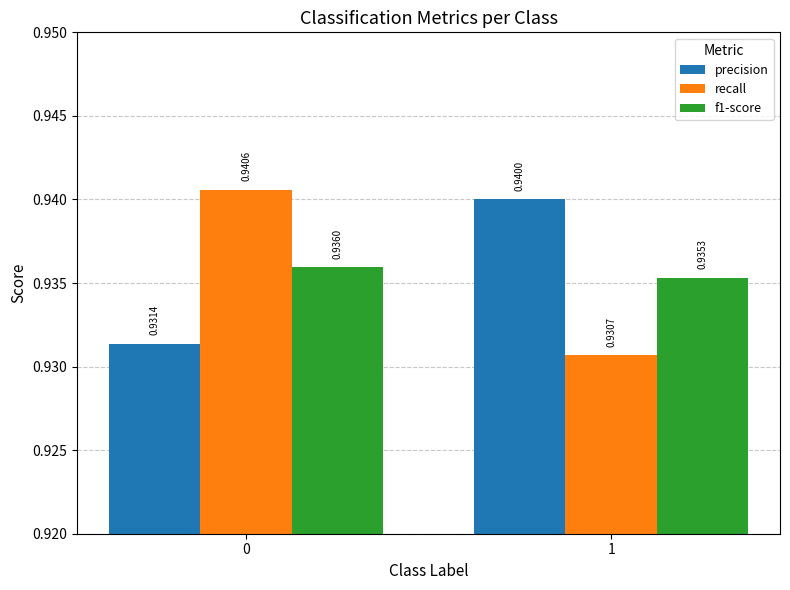

List the series in order of their peak value, lowest first.

f1-score, precision, recall